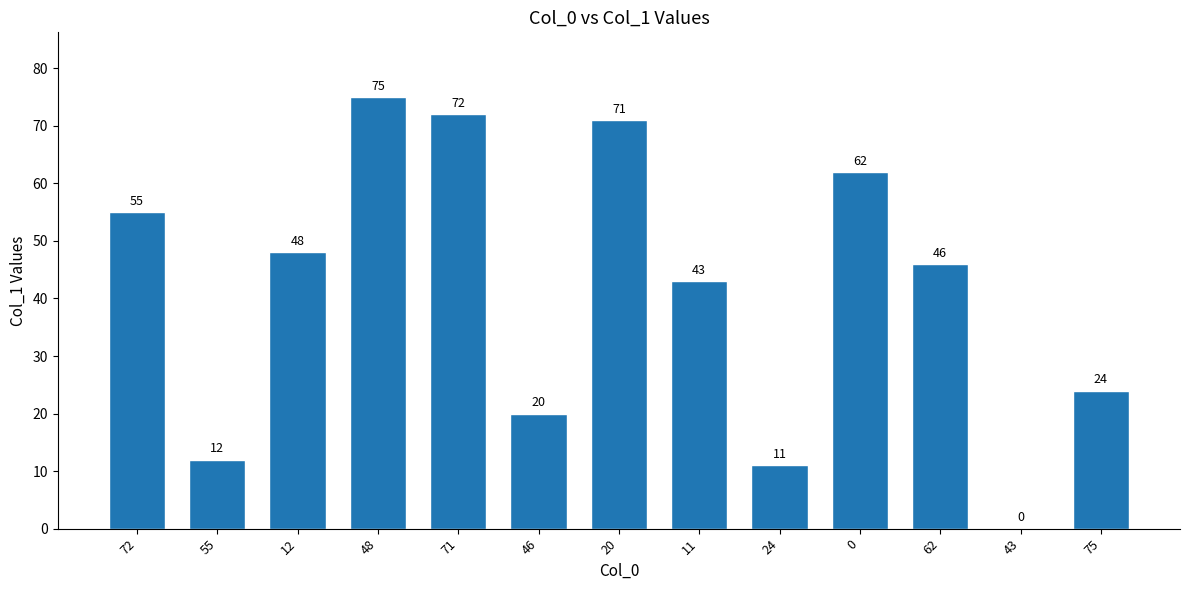

Are the bars horizontal?

No